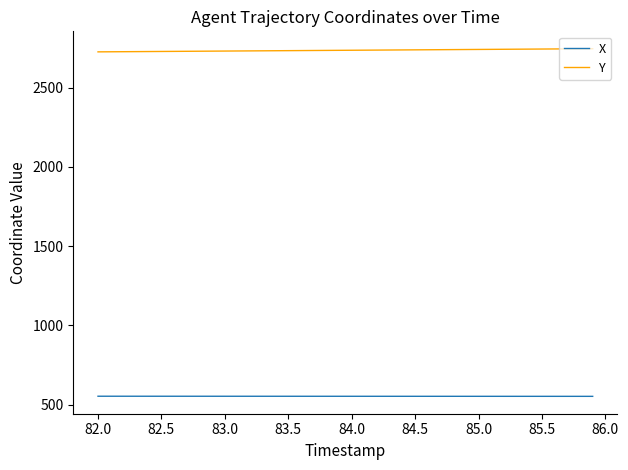

Which series has the largest total across all categories?

Y